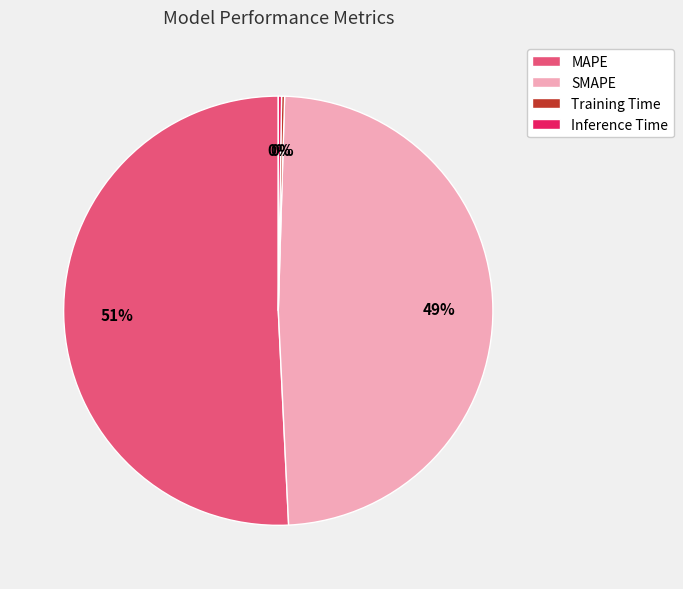

Is it true that SMAPE is 49% of the pie?

True